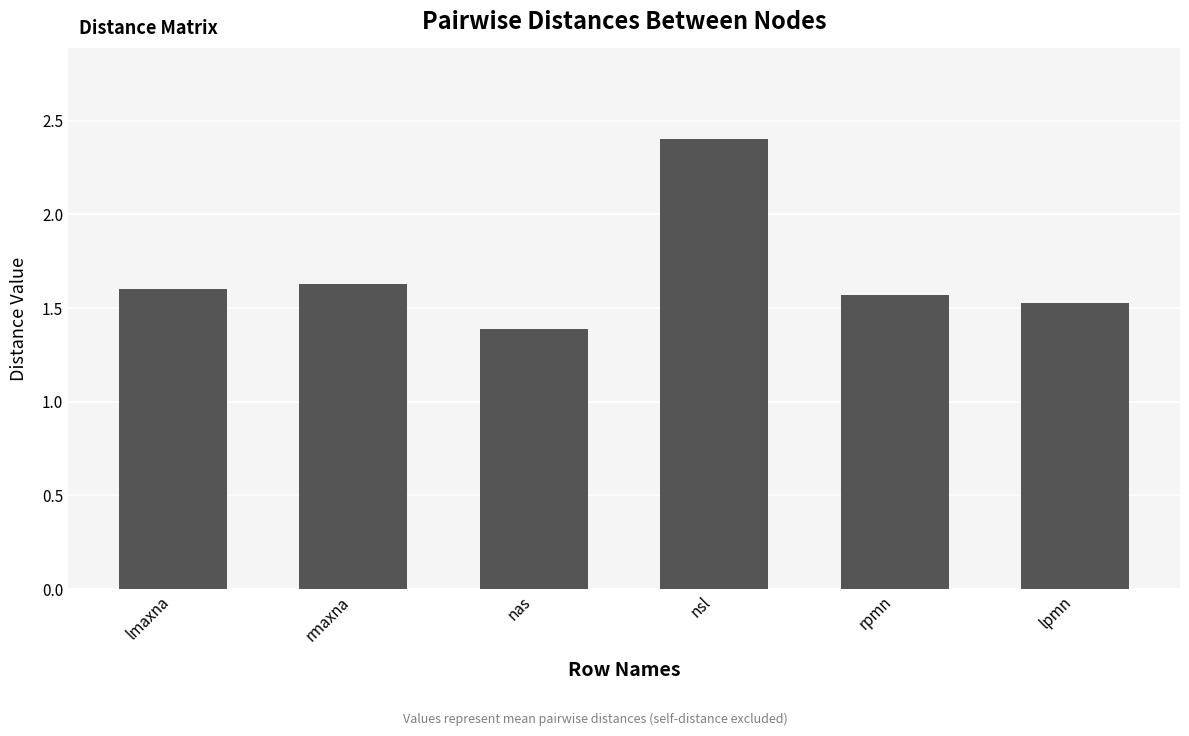

Where is the data nearest to the value 1?

nas